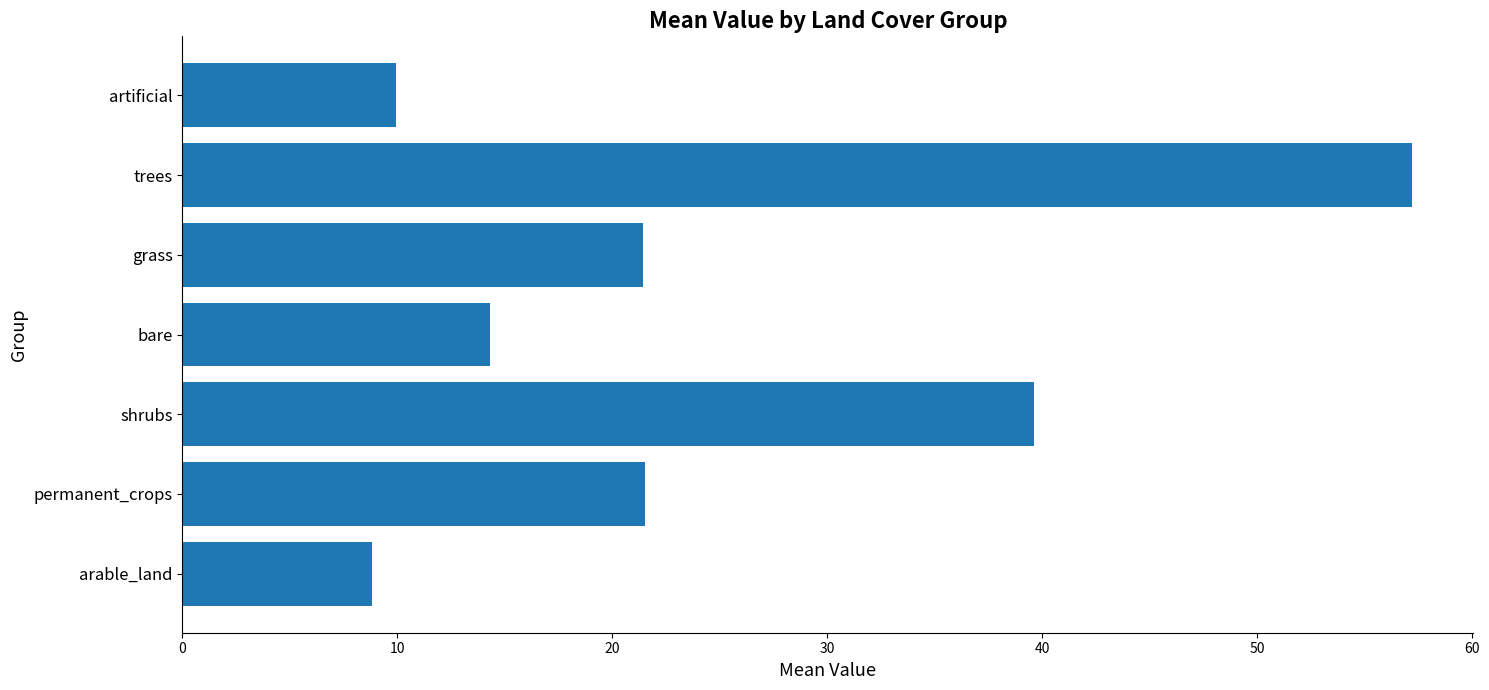

The value at artificial is 13.8. True or false?

False